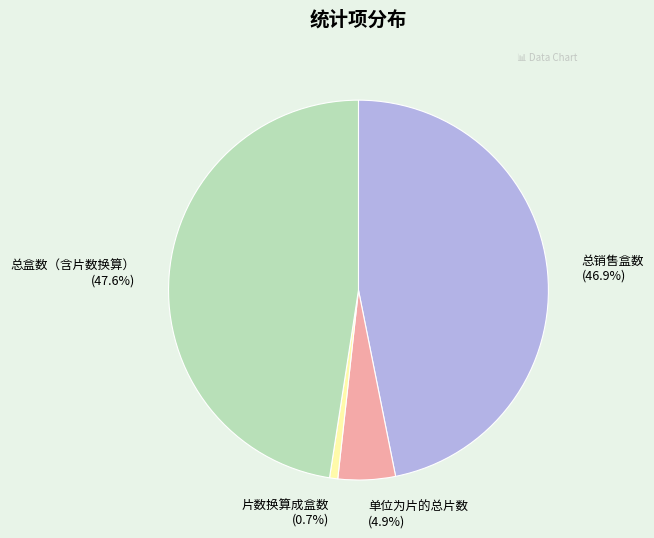

Is there any slice that represents more than half of the pie?

No